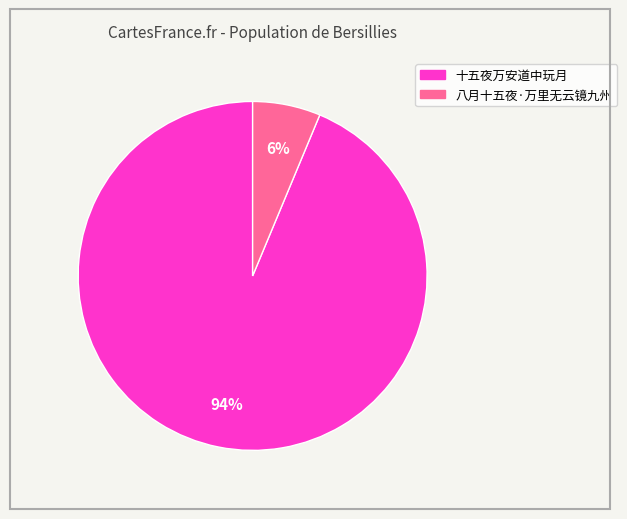

How many segments does this pie chart have?

2